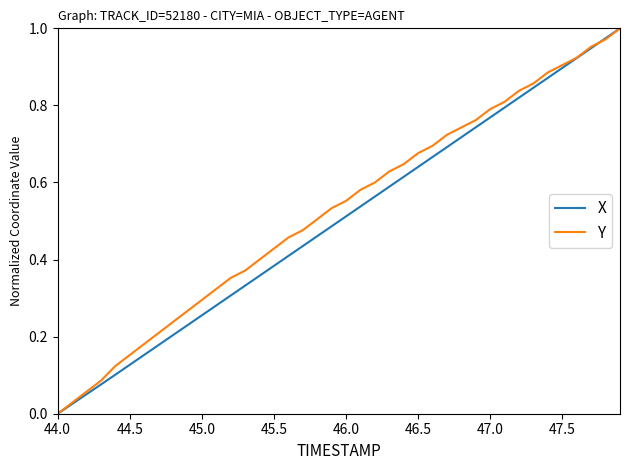

How many times do X and Y cross each other?

1